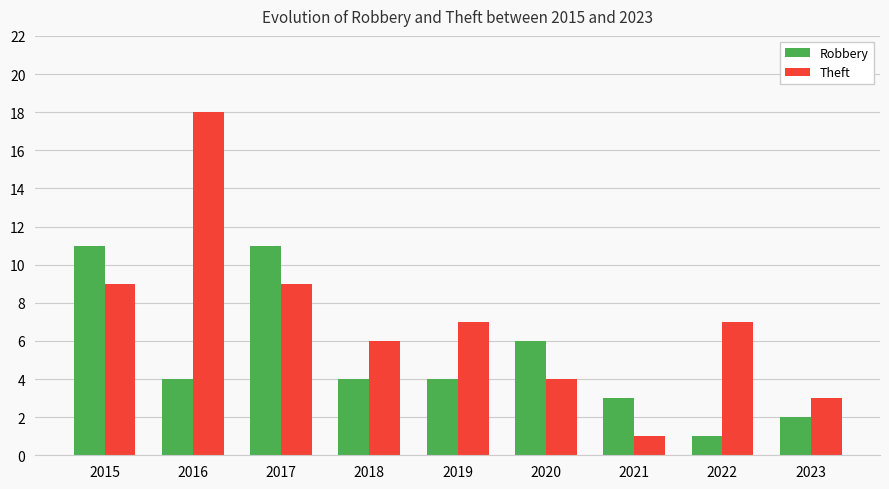

How many groups of bars are there?

9